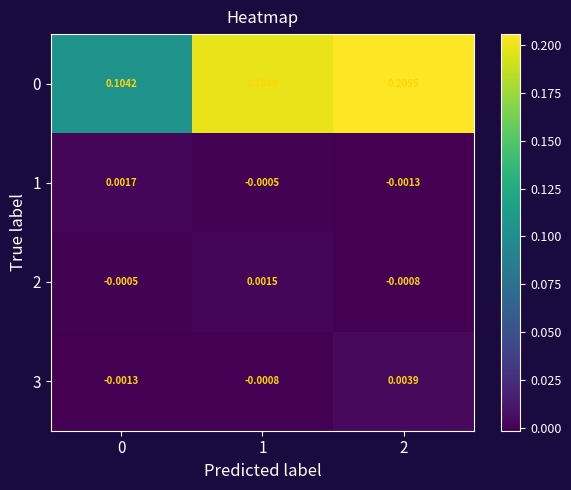

How many series are shown in this chart?

4